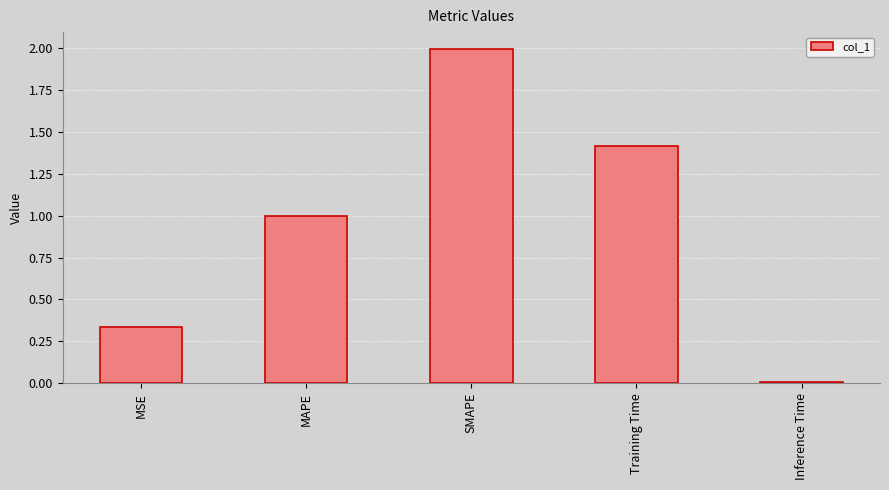

What is the sum of all values?

4.8